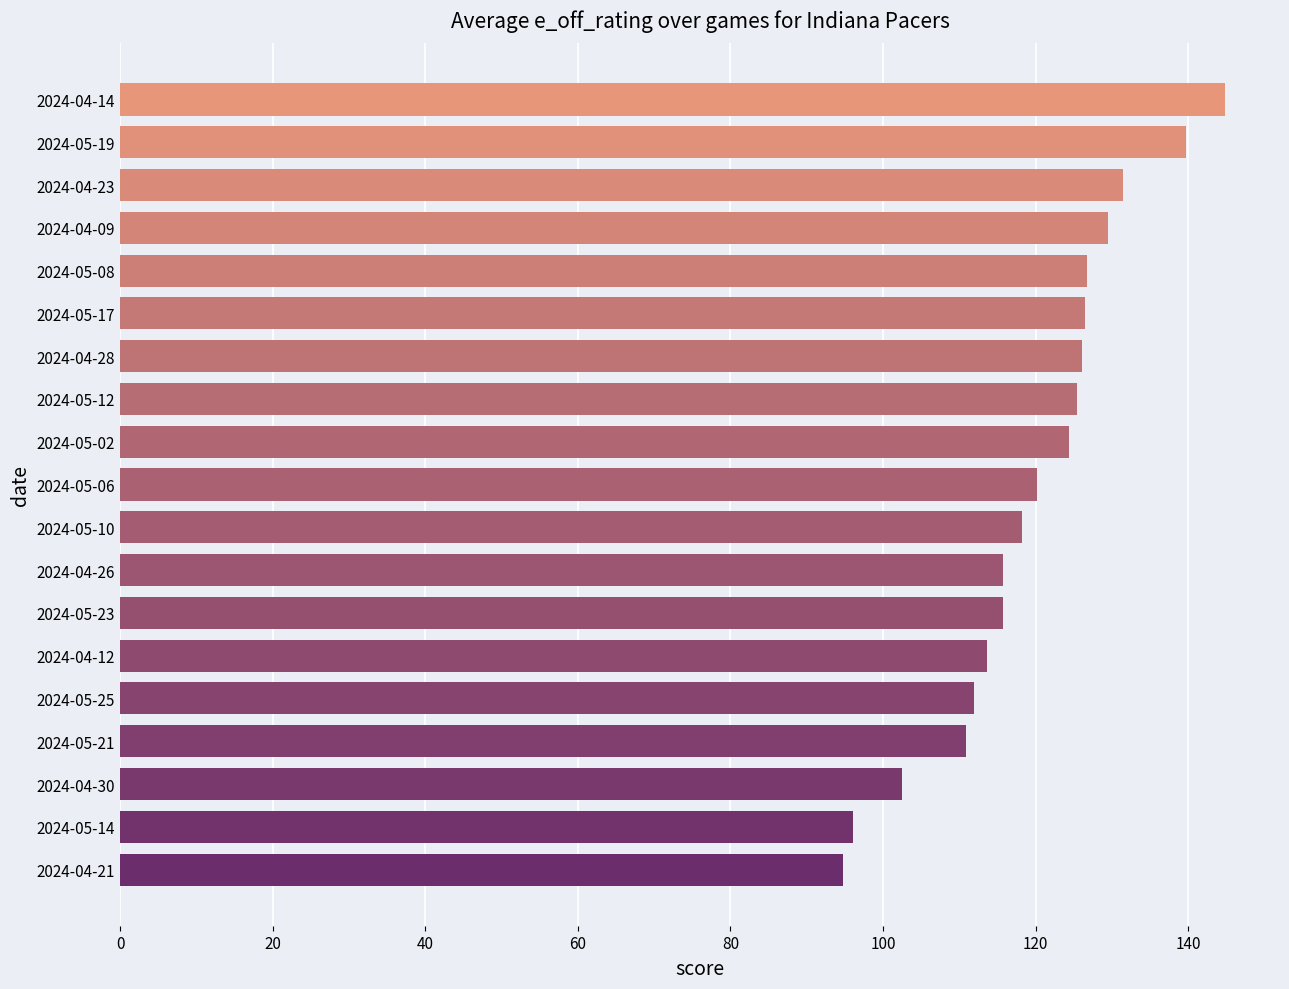

Which has a higher value, 2024-05-06 or 2024-04-28?

2024-04-28